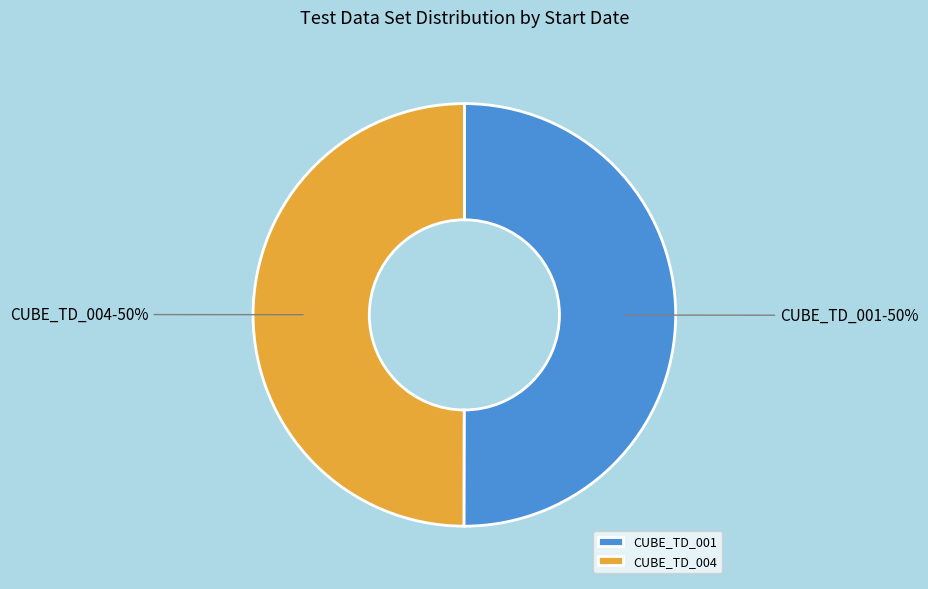

To the nearest percent, what is the combined percentage of CUBE_TD_001 and CUBE_TD_004?

100%